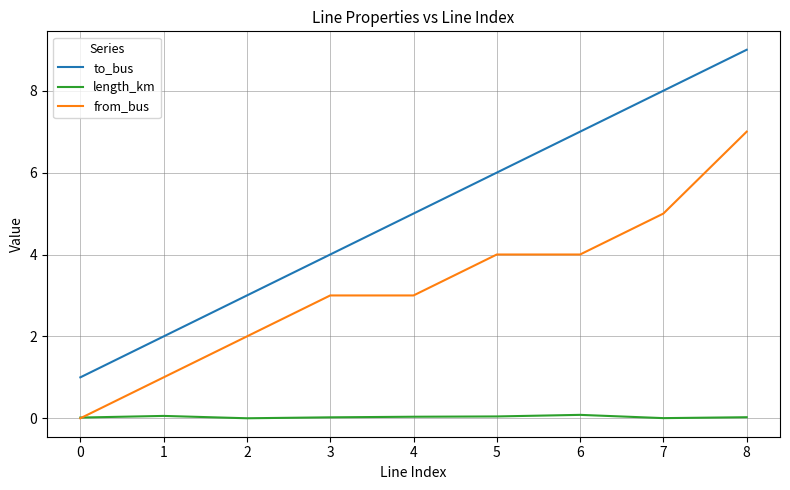

What is the sum of the length_km values at 1 and 7?

0.1